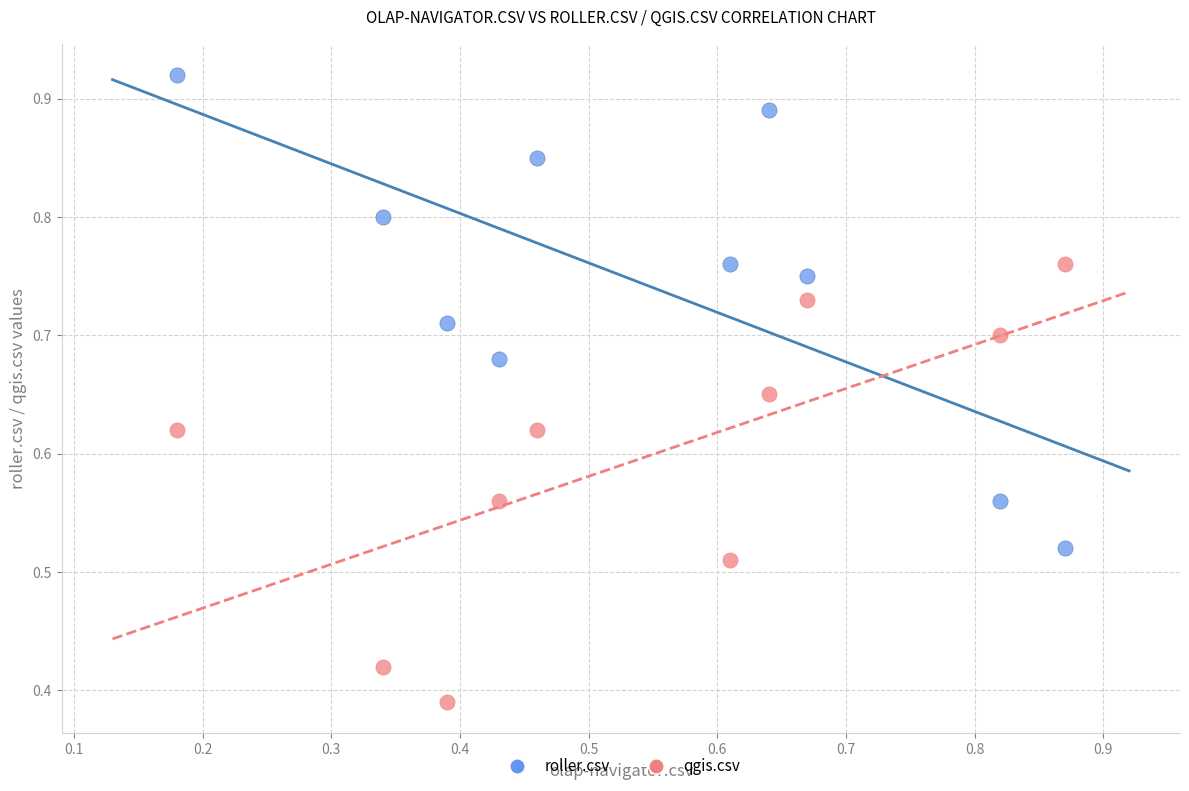

Which series contains the lowest Y value?

qgis.csv